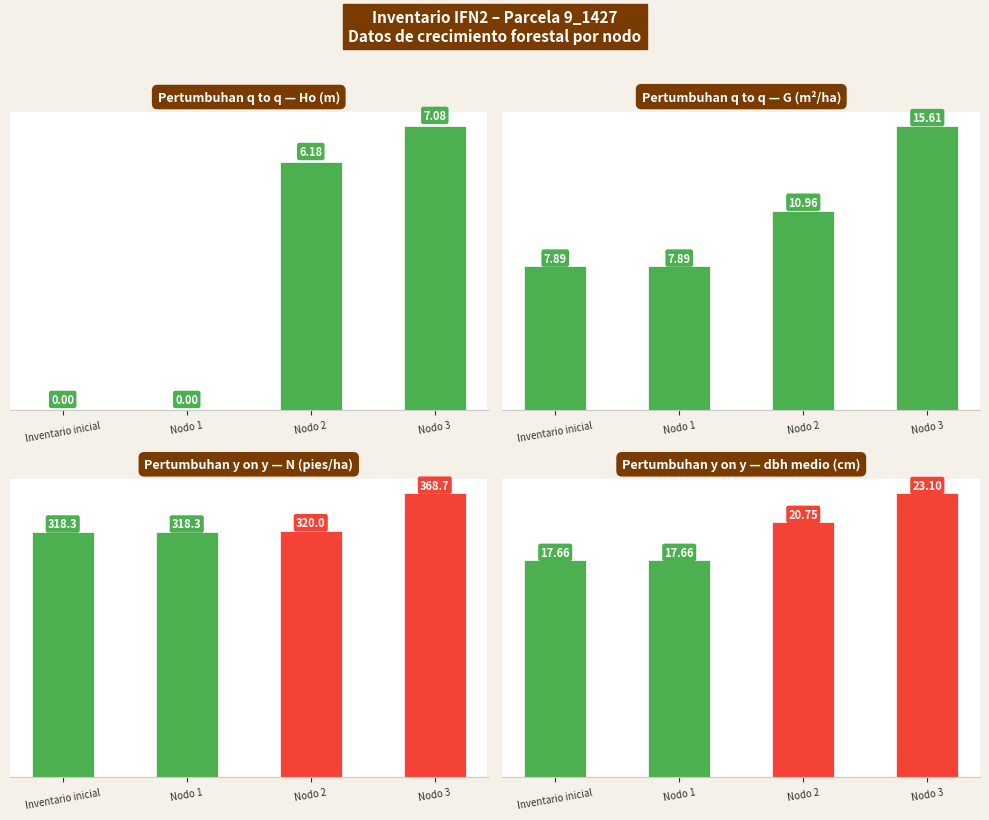

What is the spread (max minus min) of values at Nodo 2?

313.8